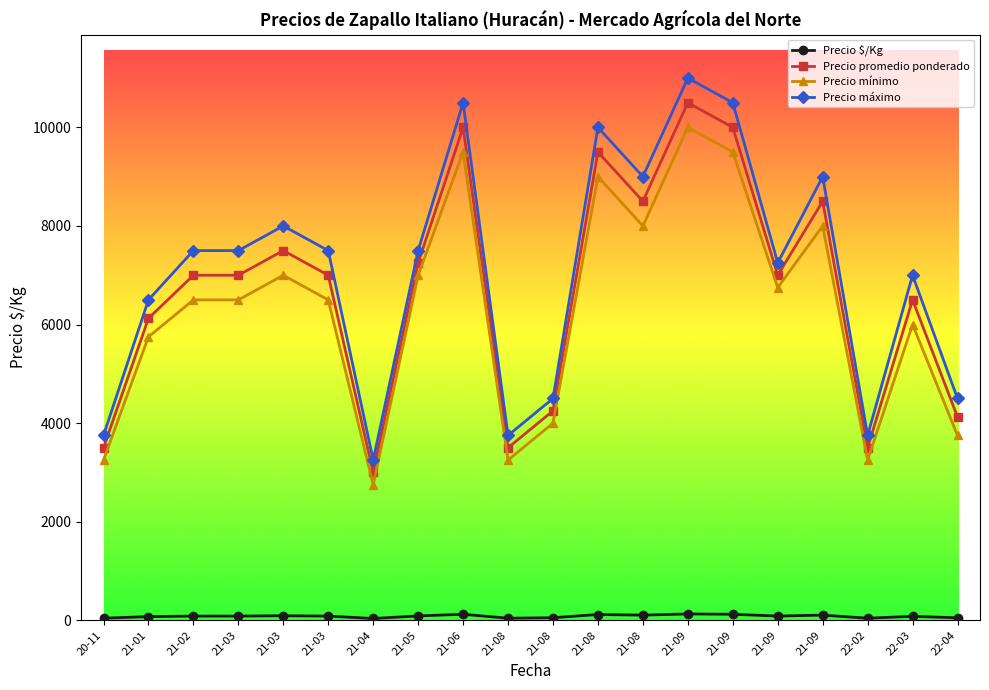

How many distinct data groups are displayed?

4